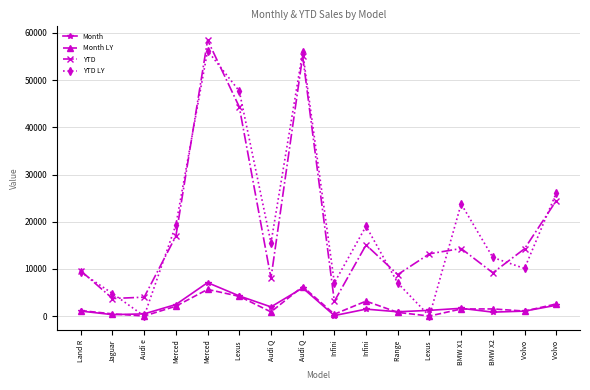

How many lines are shown in the chart?

4